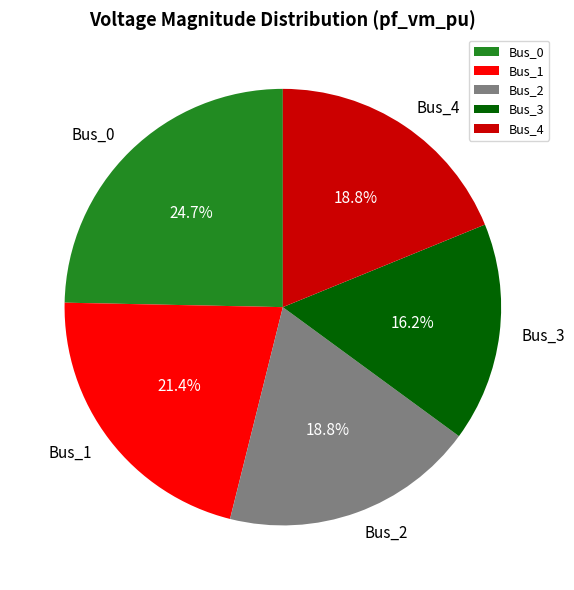

How many segments does this pie chart have?

5